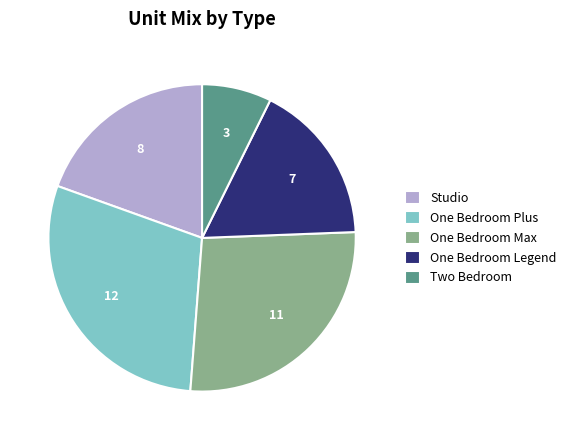

Do Two Bedroom and One Bedroom Plus together represent more than half of the pie?

No